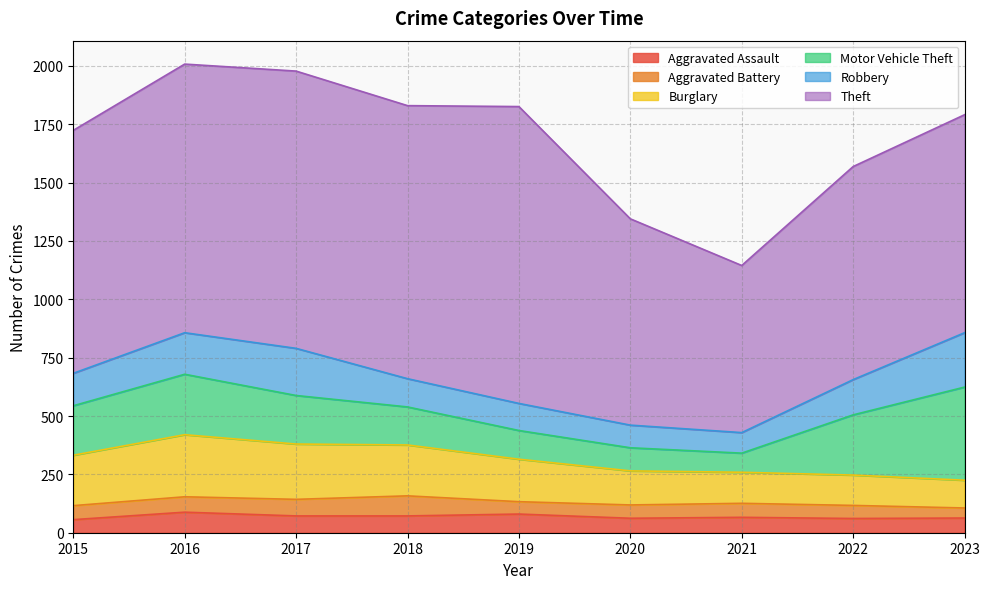

The Burglary series shows 146 at 2020. True or false?

True